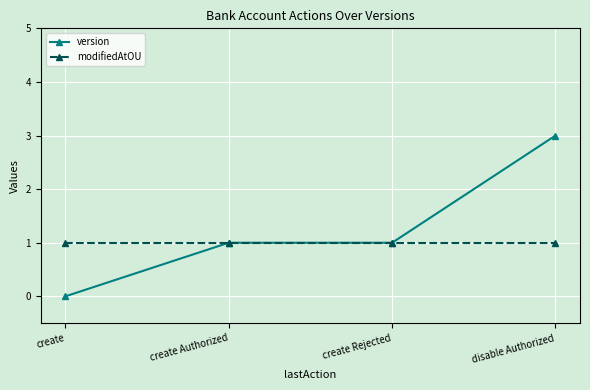

Does the chart have visible grid lines?

Yes